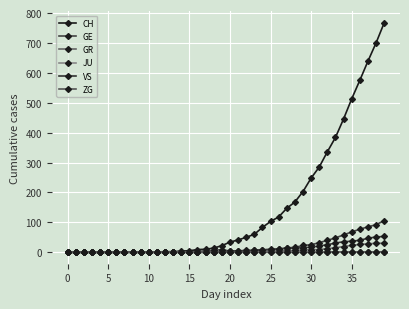

How many lines are shown in the chart?

6